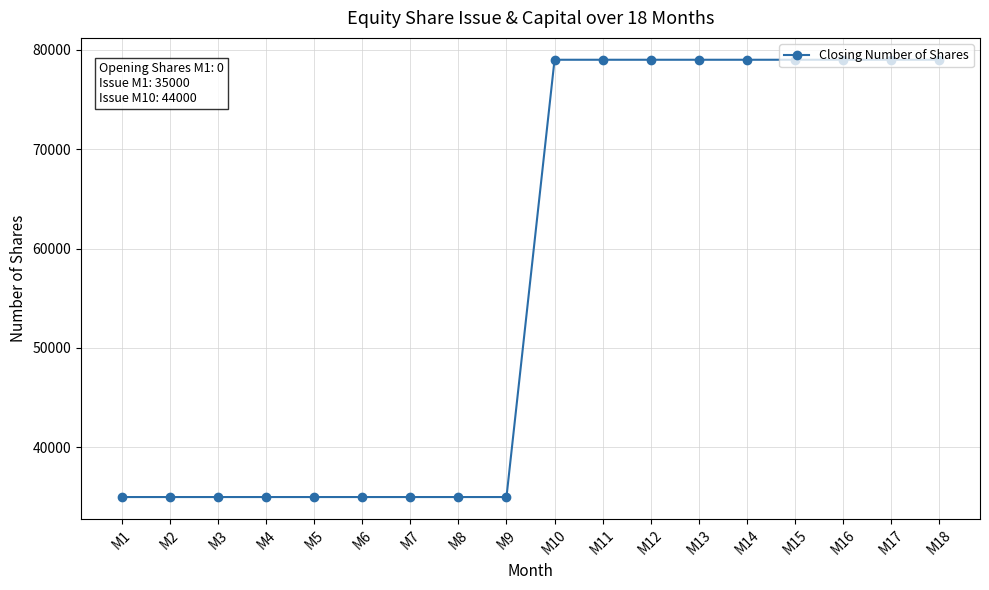

What is the smallest value displayed?

35000